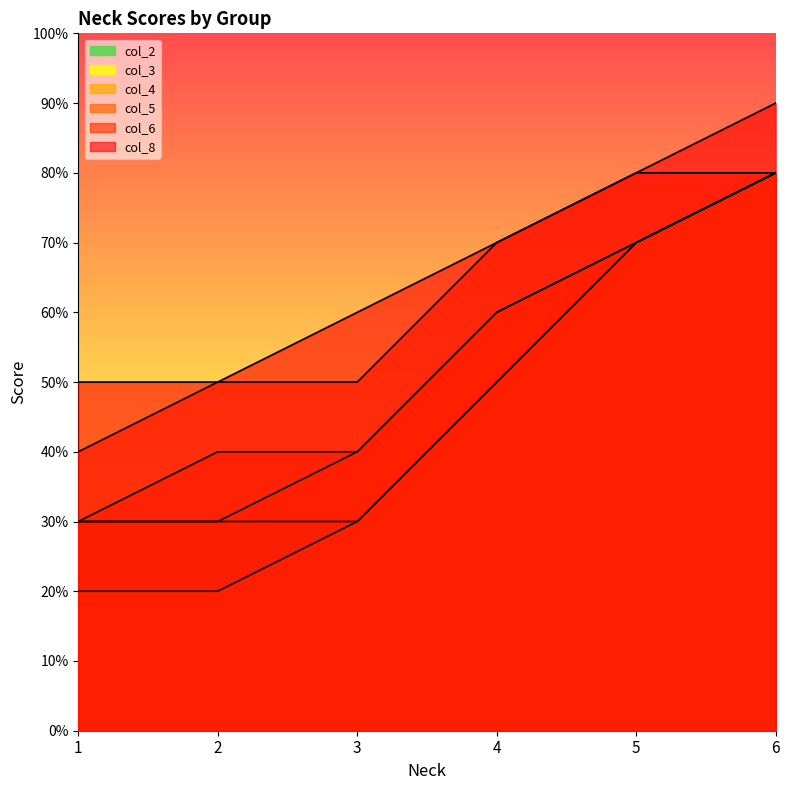

Which series has the widest spread of values?

col_3